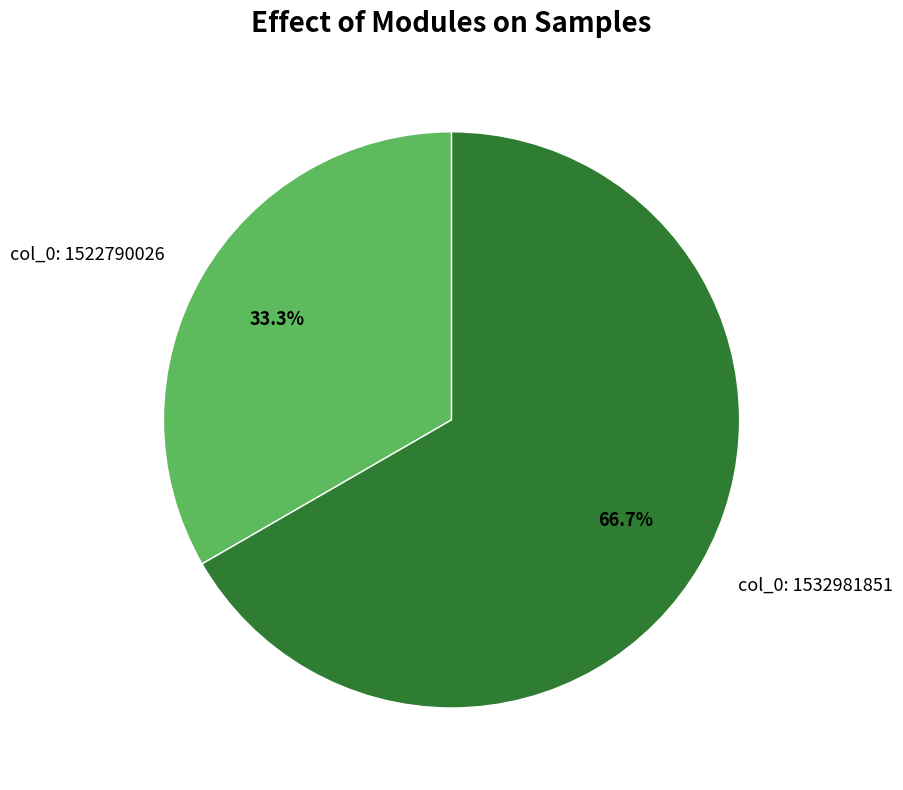

Approximately how many times larger is the value at col_0: 1522790026 compared to col_0: 1532981851?

0.5